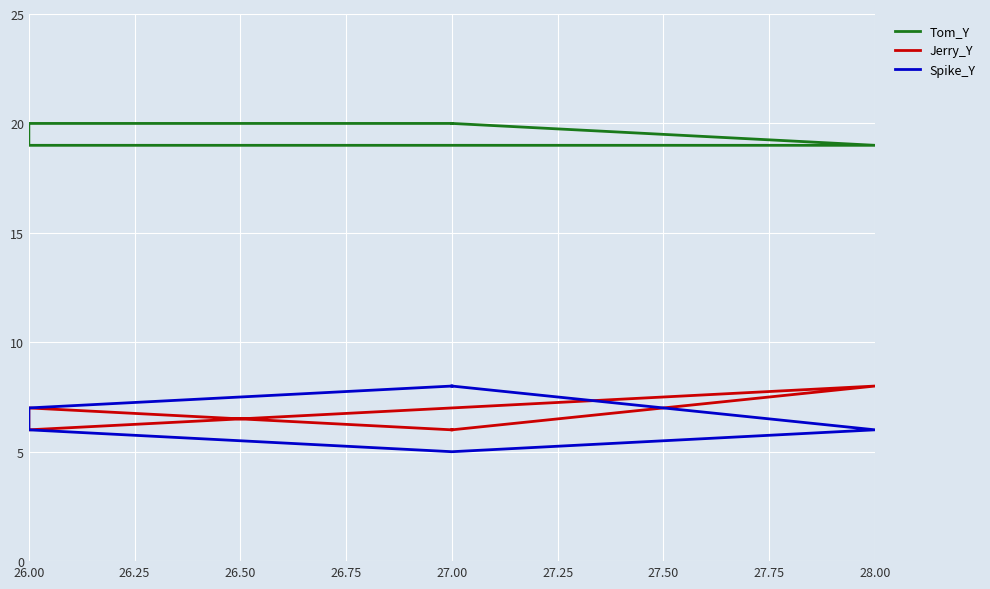

How many data points in Spike_Y are above 7?

2